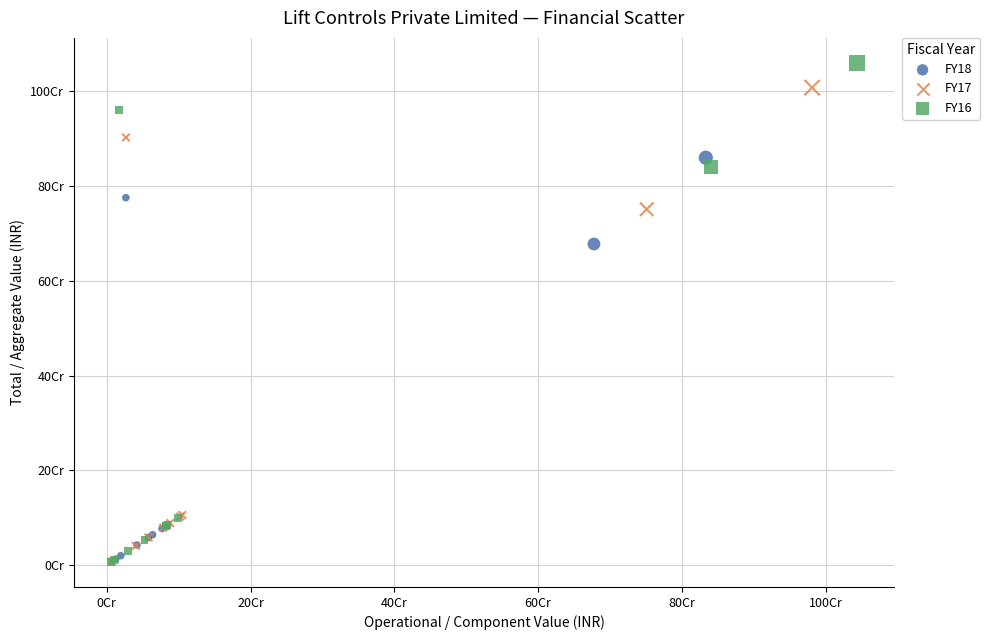

What are all the series names shown in the legend?

FY18, FY17, FY16